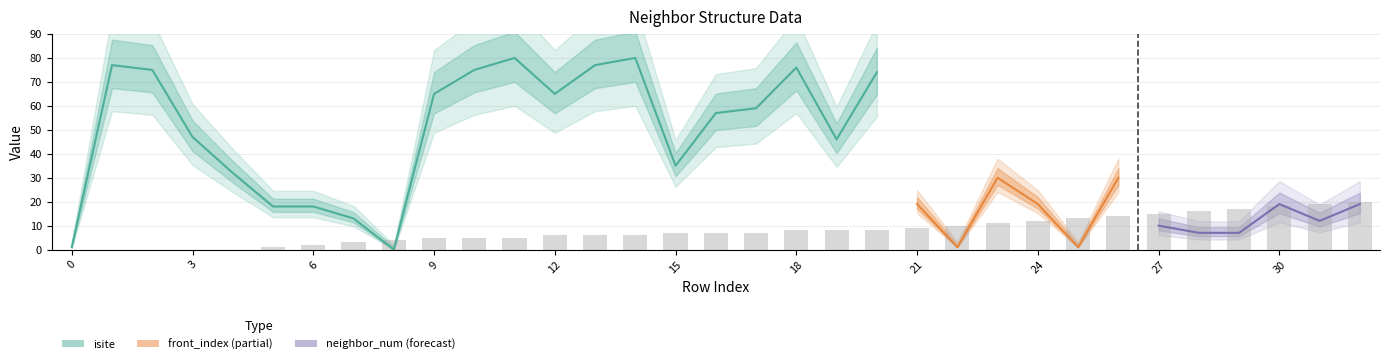

What is the difference between the highest and lowest values at 8?

4